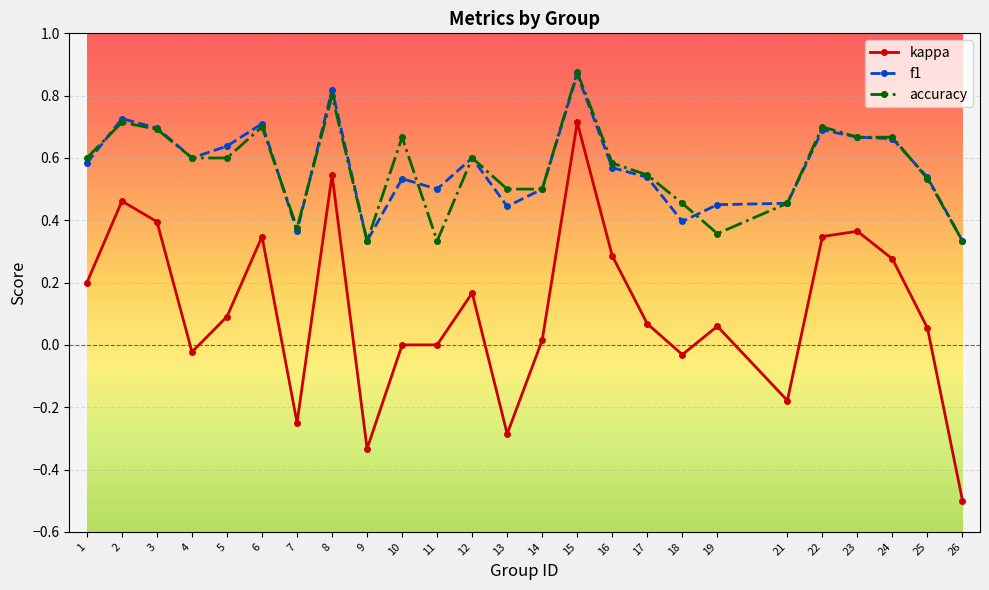

At which category is the sum across all series the highest?

15